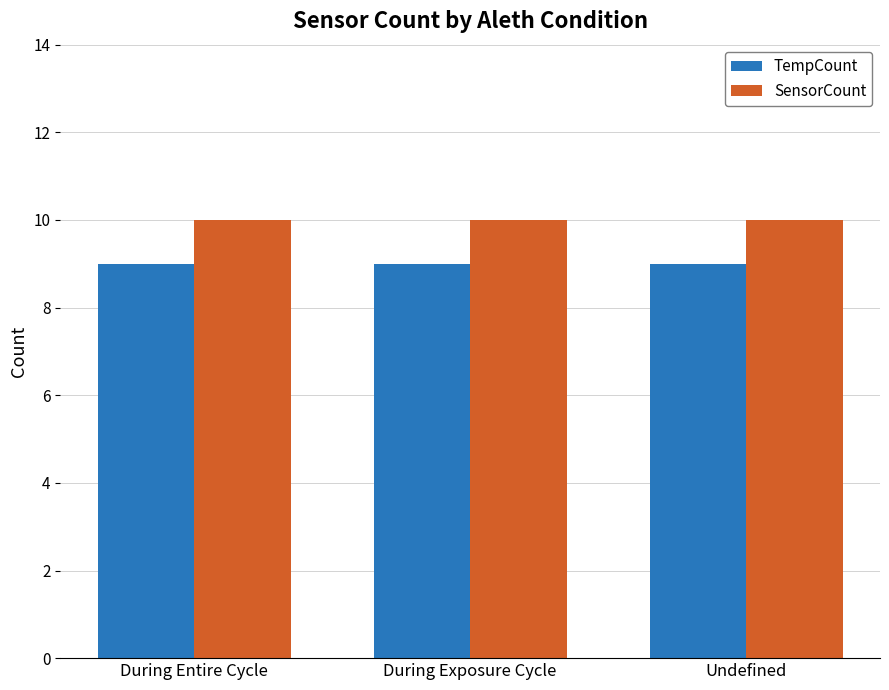

What is the label of the 3rd bar from the right?

During Entire Cycle